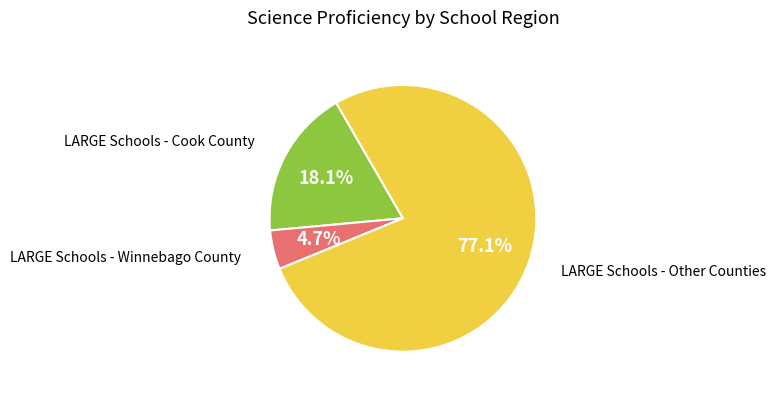

Does any single category account for the majority?

Yes